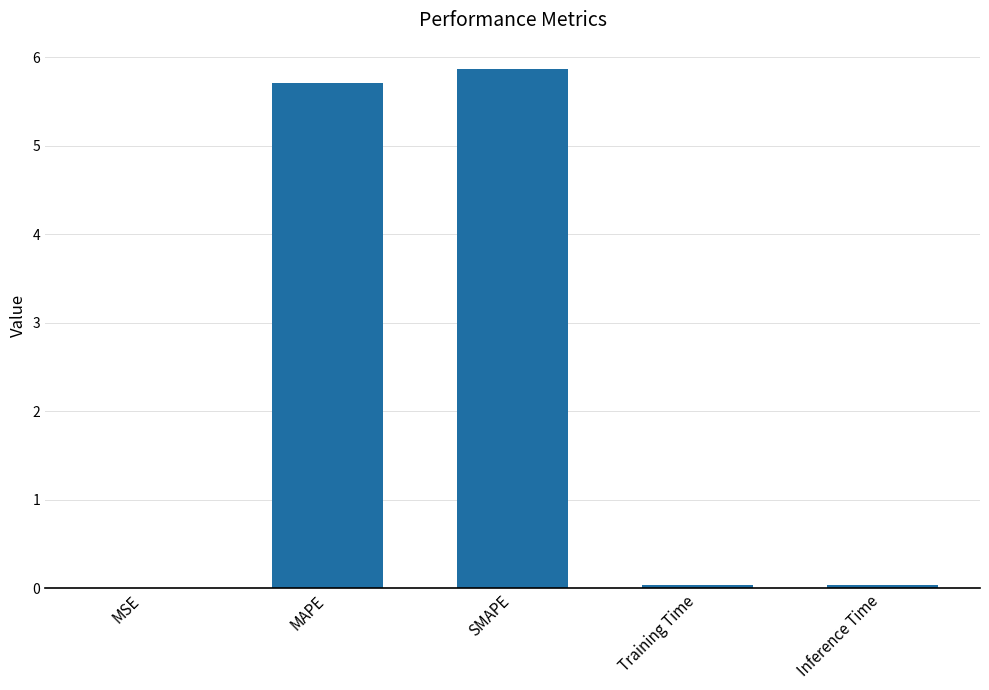

What is the sum of all values?

11.7